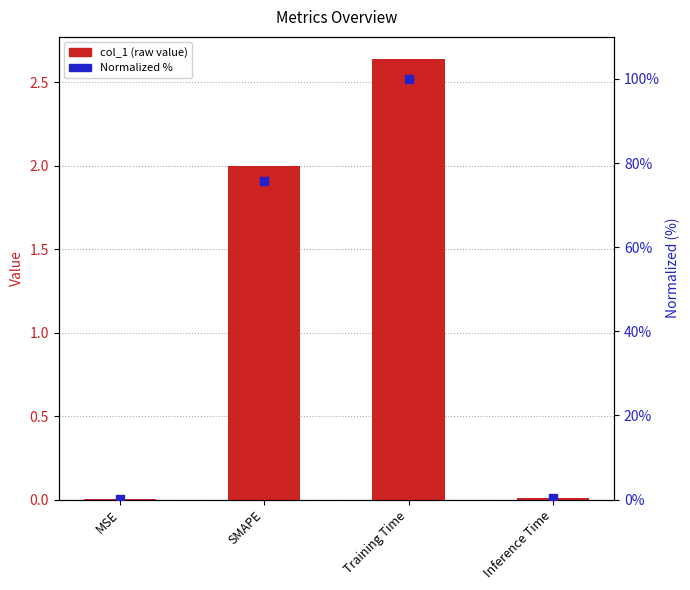

Which series reaches the minimum Y coordinate?

col_1